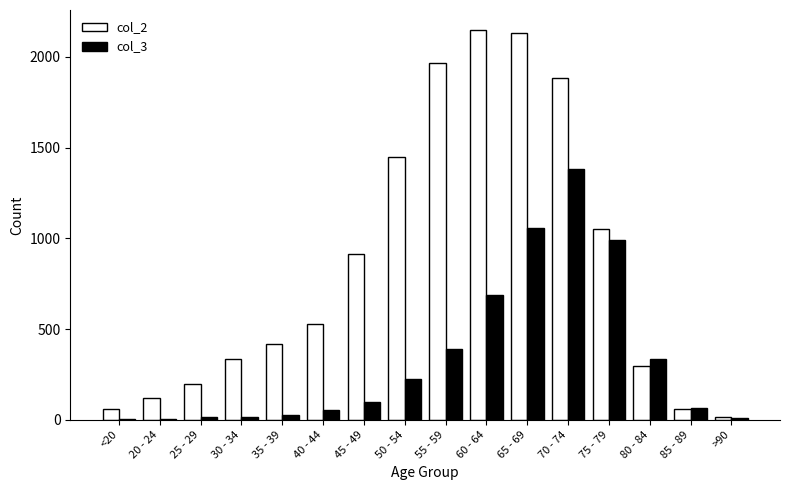

The col_2 series shows 15 at >90. True or false?

True